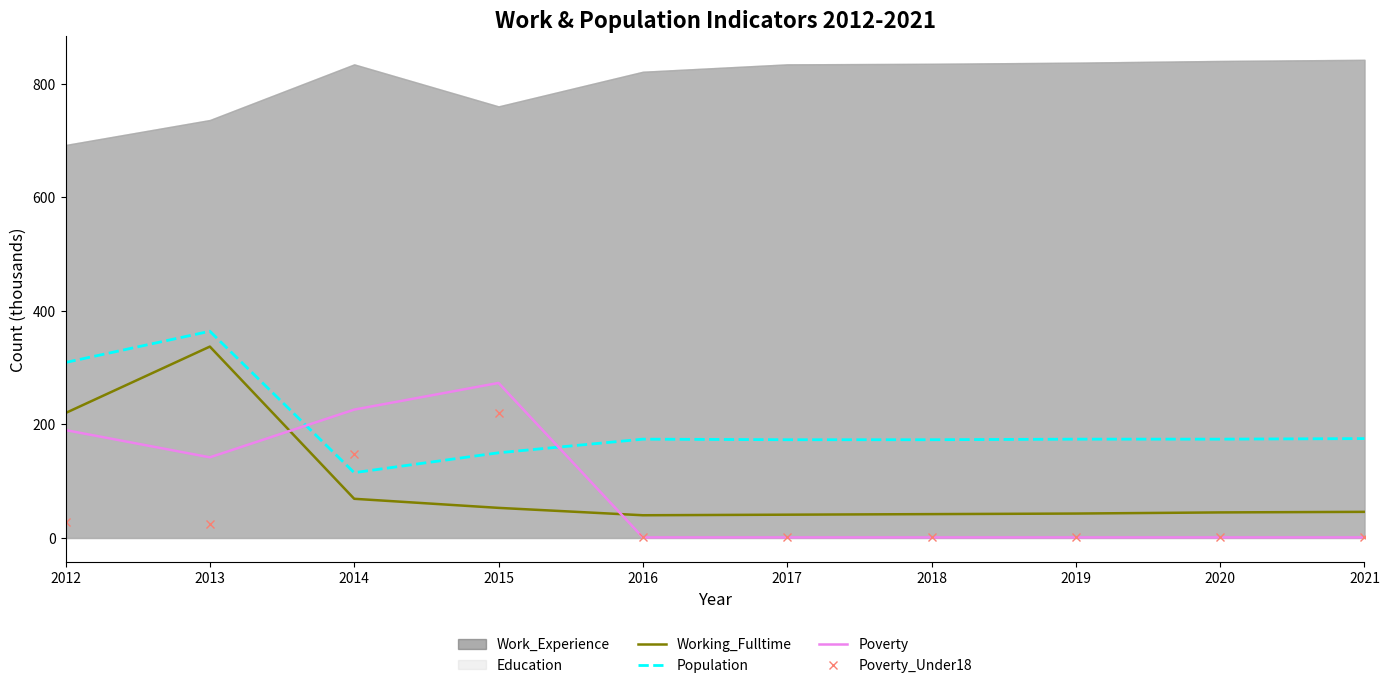

The Poverty_Under18 series shows 147 at 2014. True or false?

True